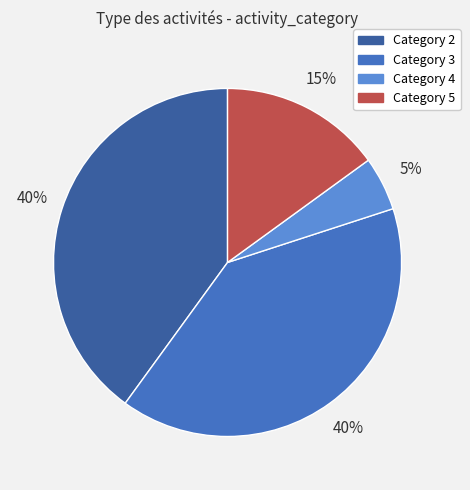

To the nearest percent, what is the difference between the largest and smallest slice percentages?

35%